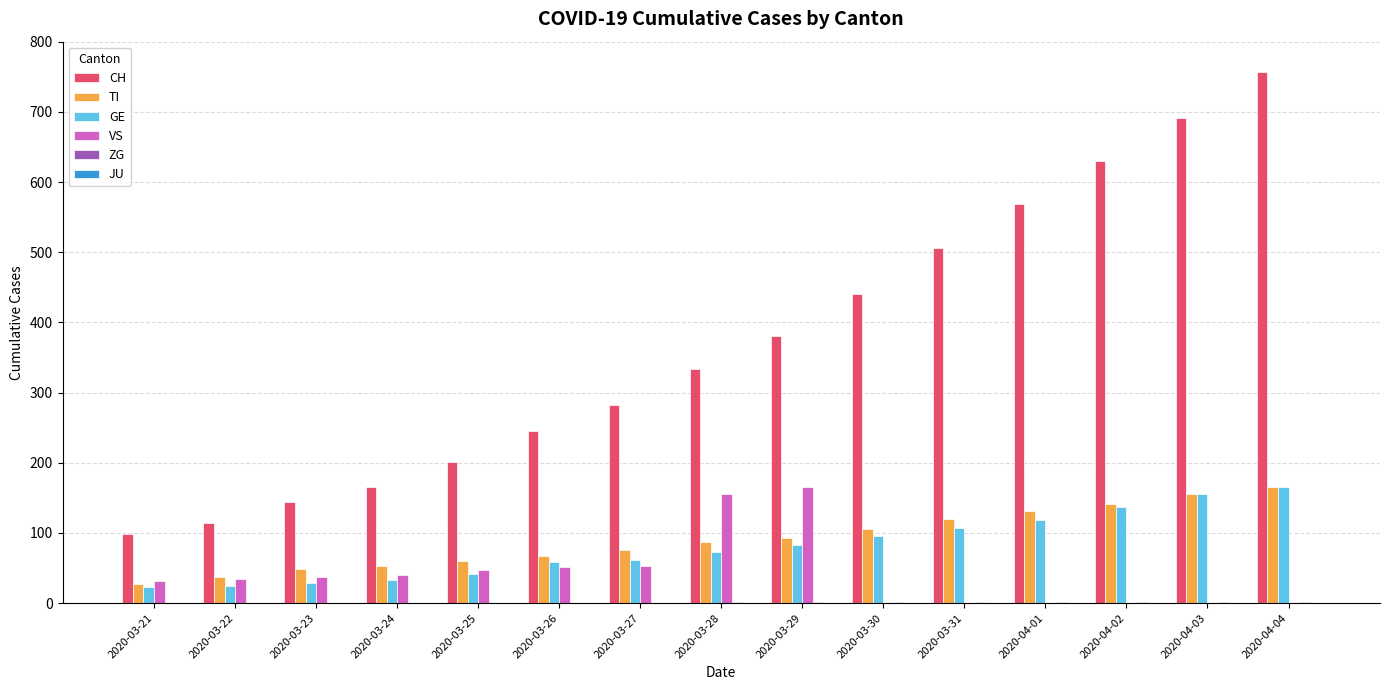

What is the highest value of the TI series?

165